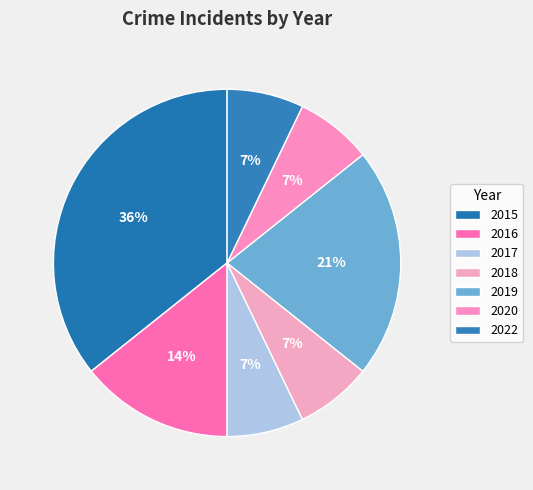

Is it true that 2017 is 7% of the pie?

True